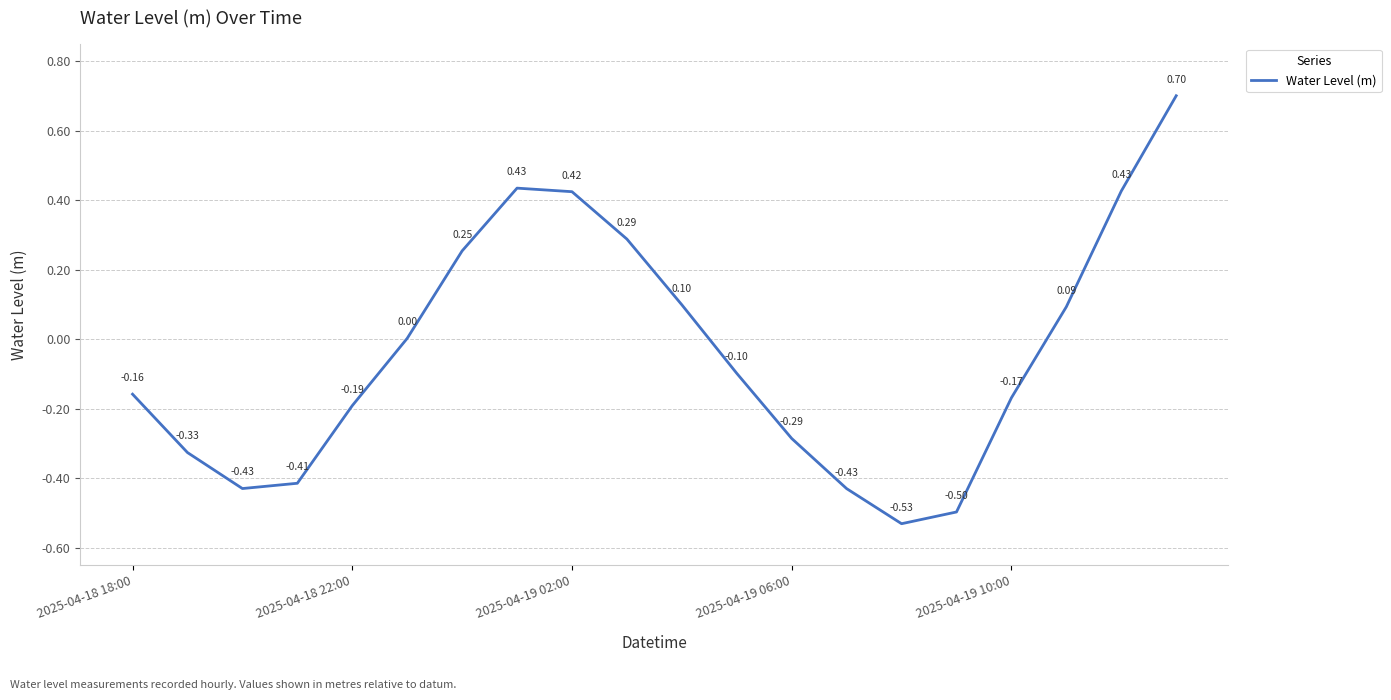

What is the difference between the second highest and second lowest values?

0.9